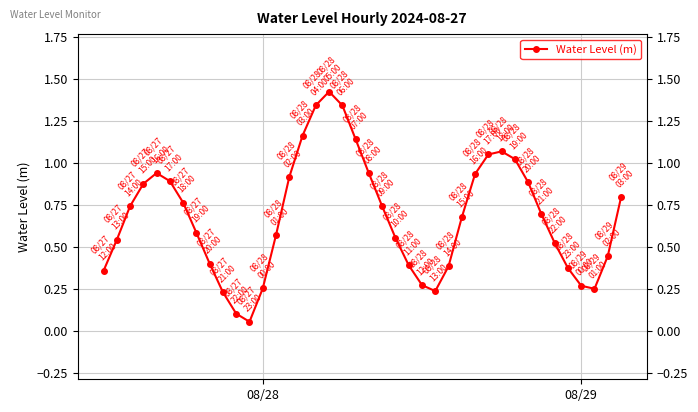

What is the sum of all values?

27.2